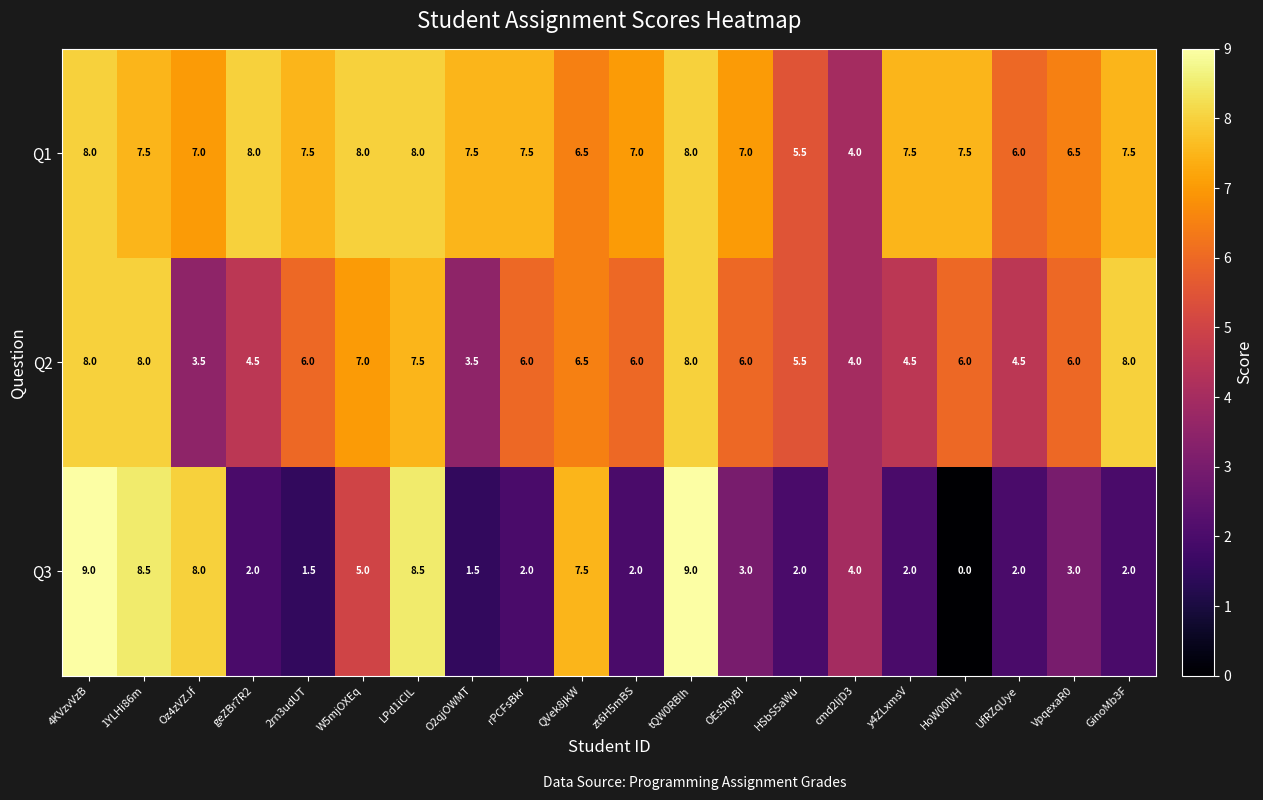

Which series has the widest spread of values?

Q3